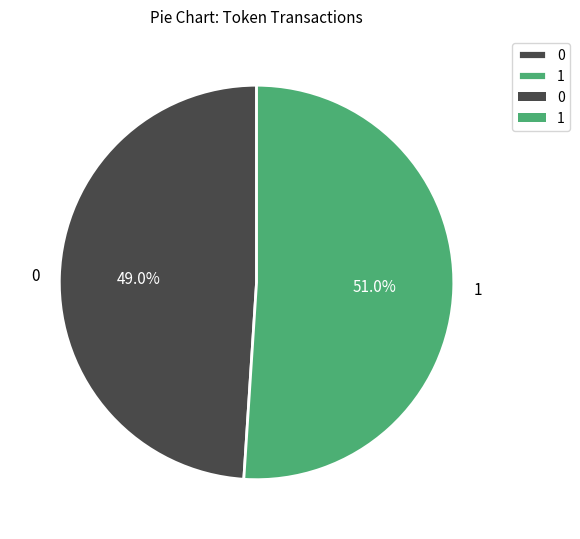

To the nearest percent, what is the difference between the largest and smallest slice percentages?

2%